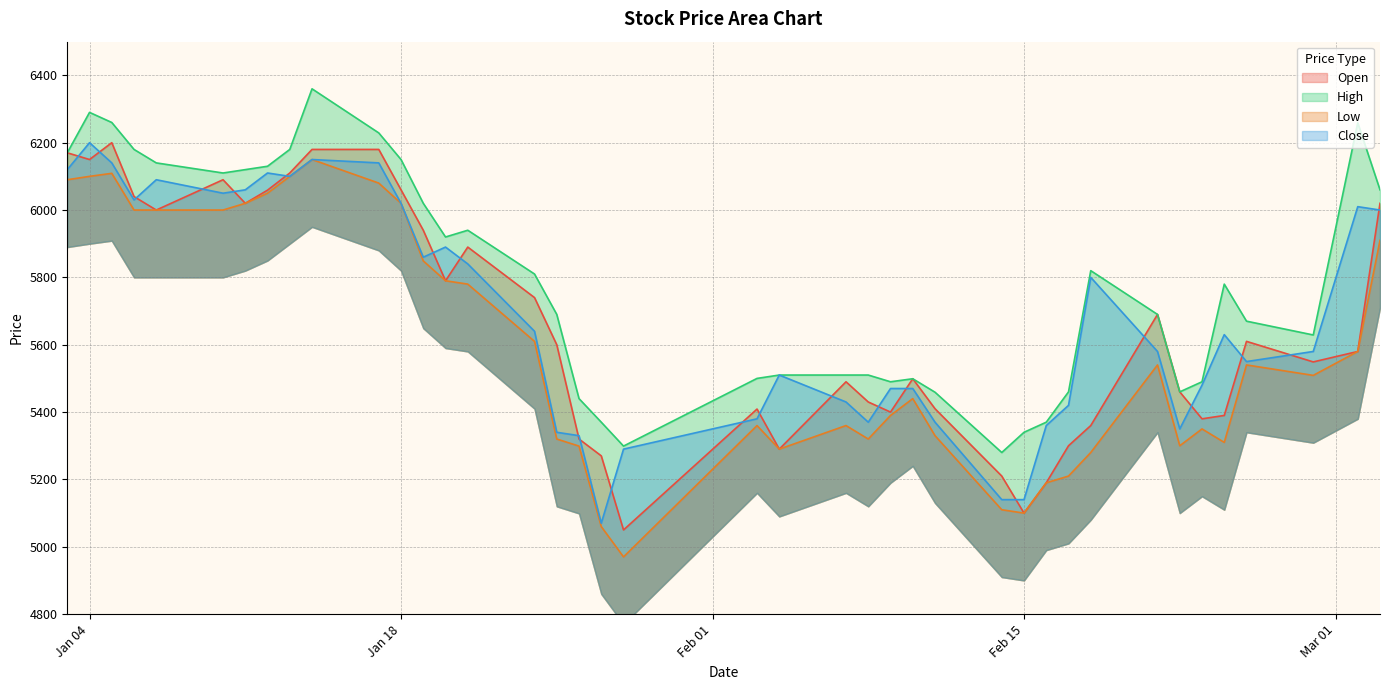

True or false: Open and Low intersect in this chart.

False